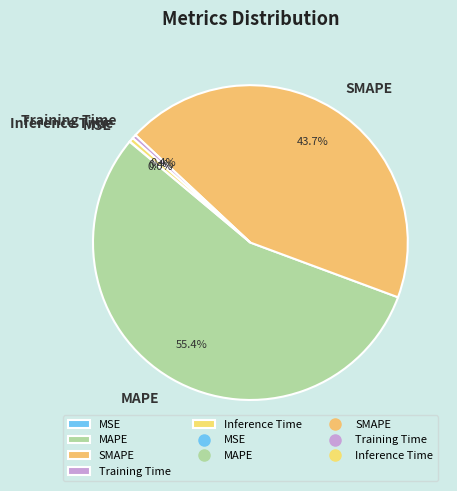

What is the largest slice in the pie chart?

MAPE